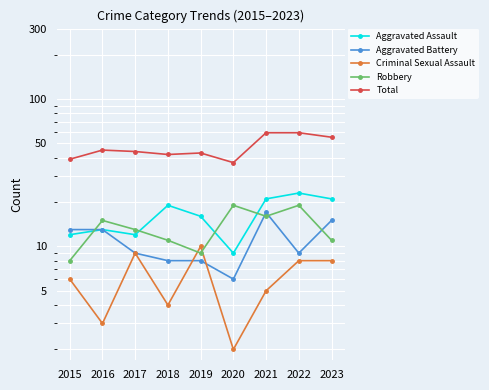

What is the difference between the Criminal Sexual Assault values at 2023 and 2015?

2